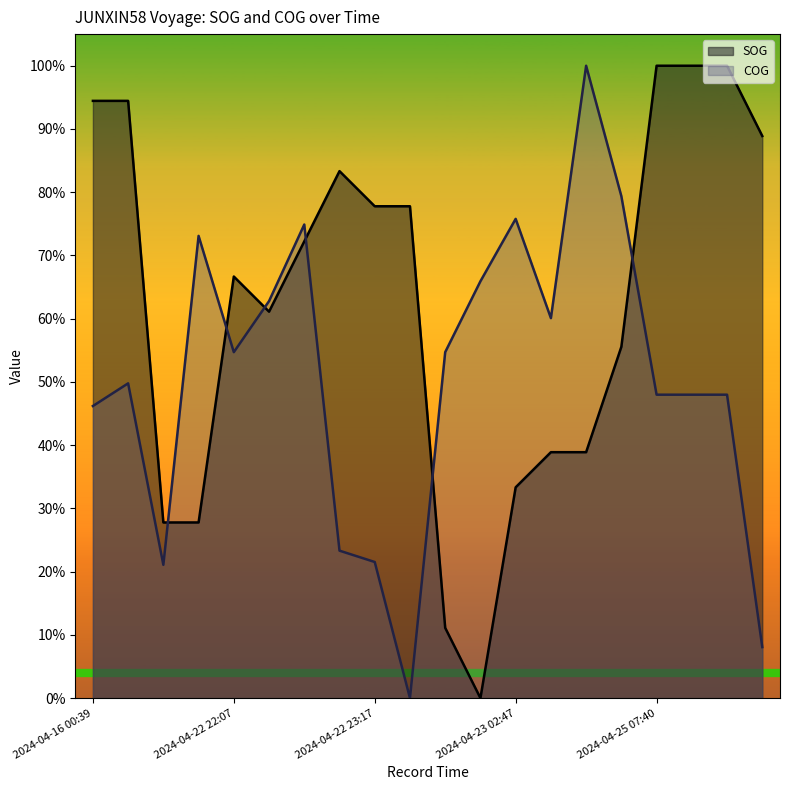

What is the label of the 2nd point from the left?

2024-04-16 01:12